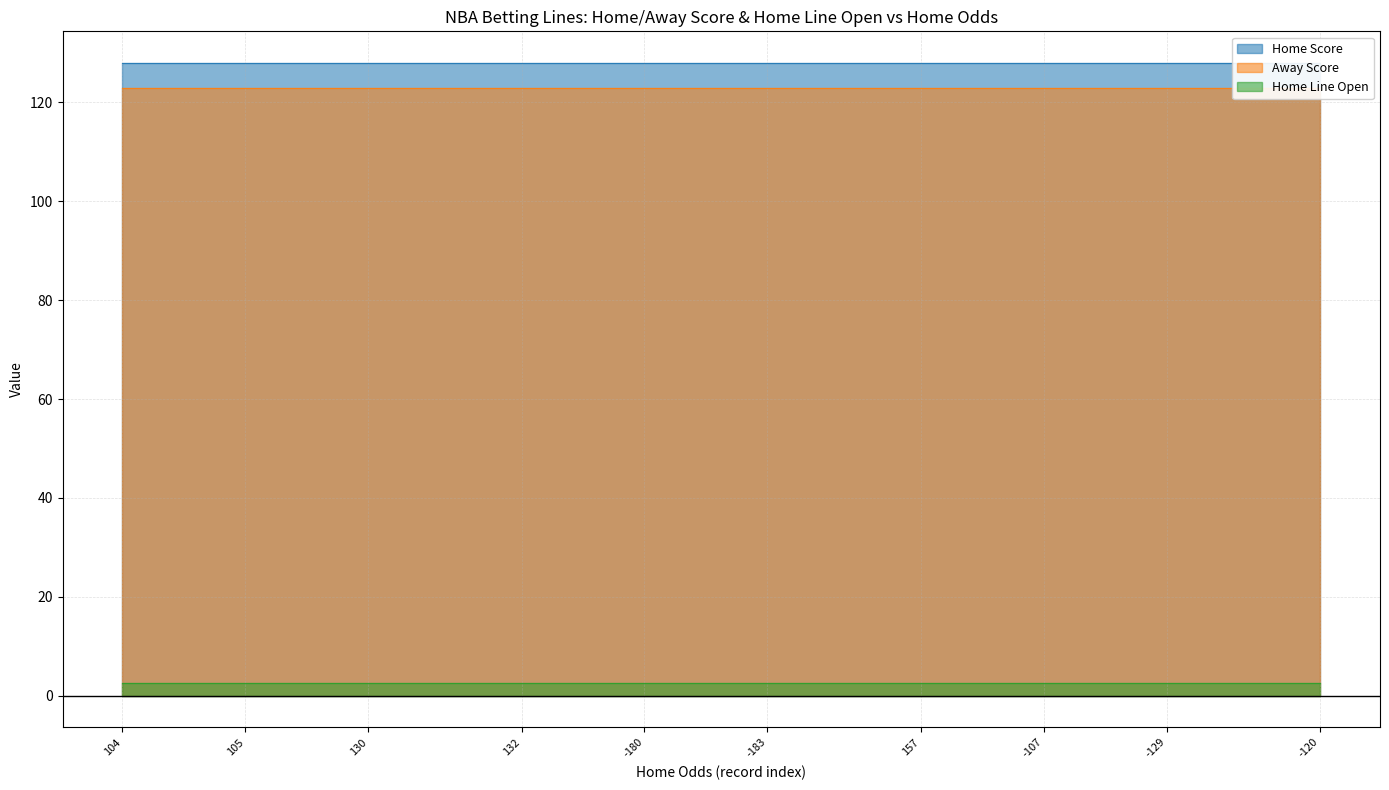

What is the spread (max minus min) of values at 36?

125.5